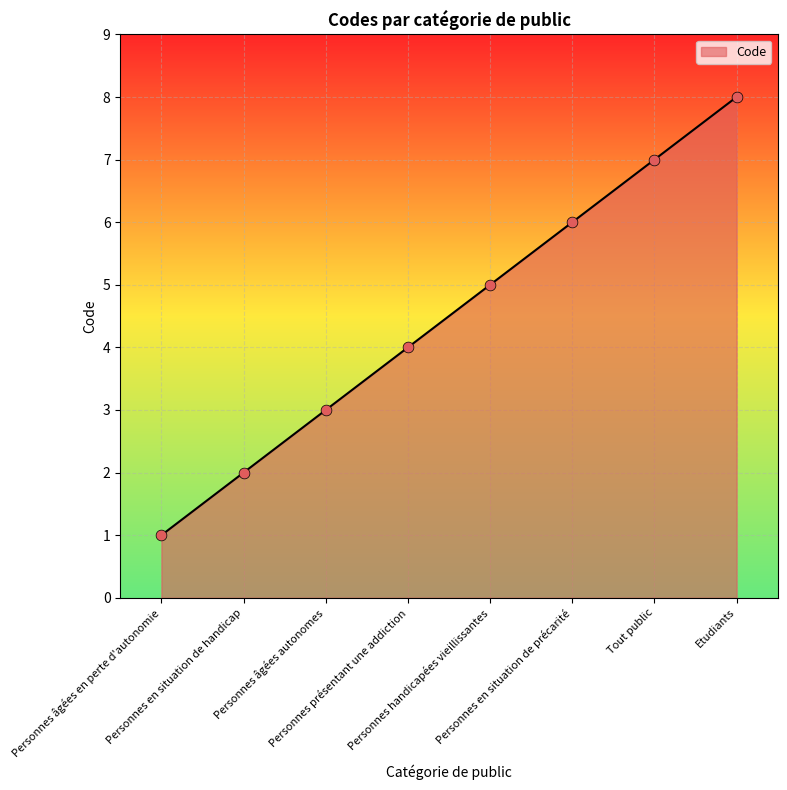

Approximately how many times larger is the value at Etudiants compared to Personnes en situation de précarité?

1.3